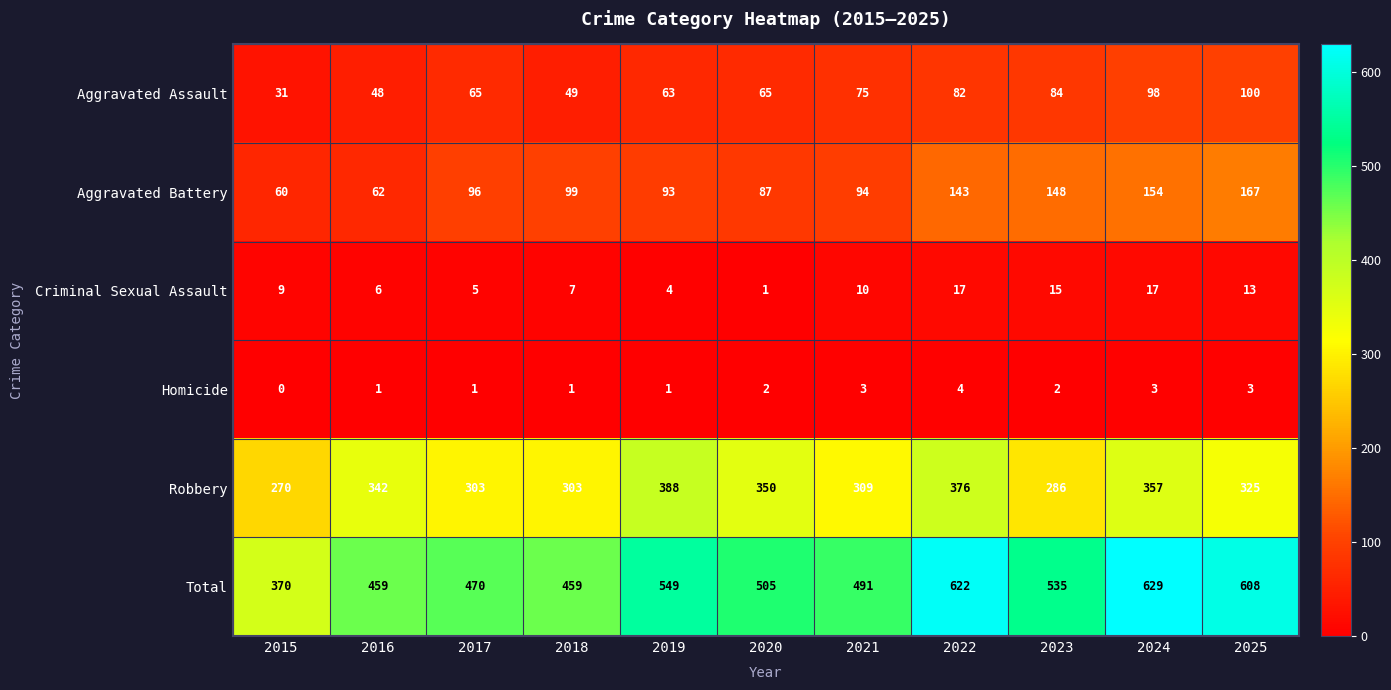

Which label corresponds to the smallest value in the chart?

2015